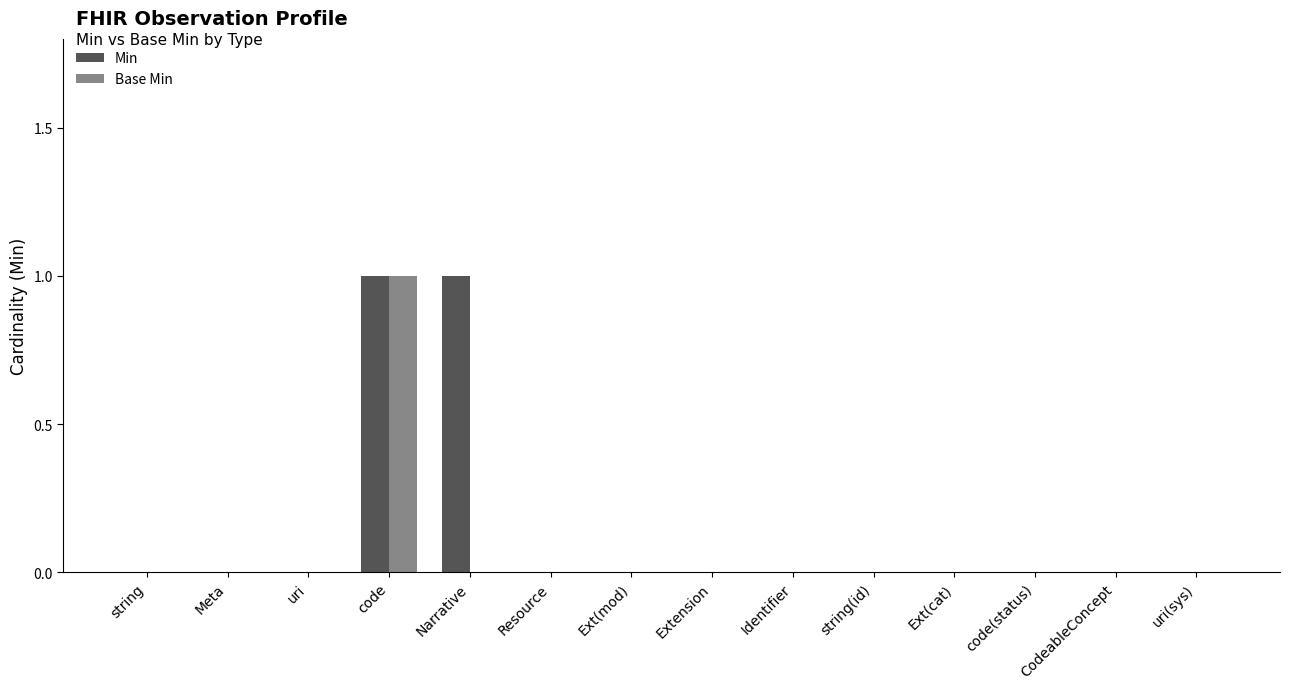

The Min series shows -1 at CodeableConcept. True or false?

False